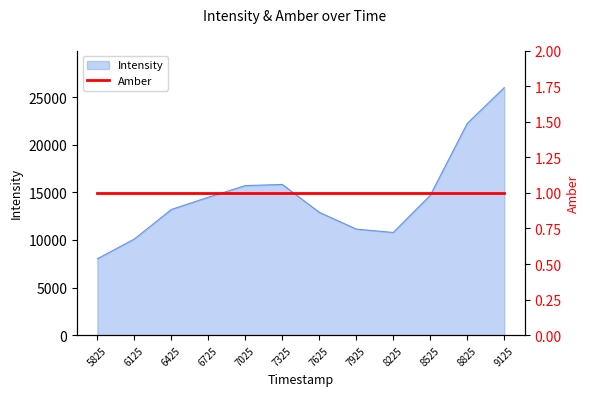

Is it true that Intensity equals 10101.4 at 6125?

True